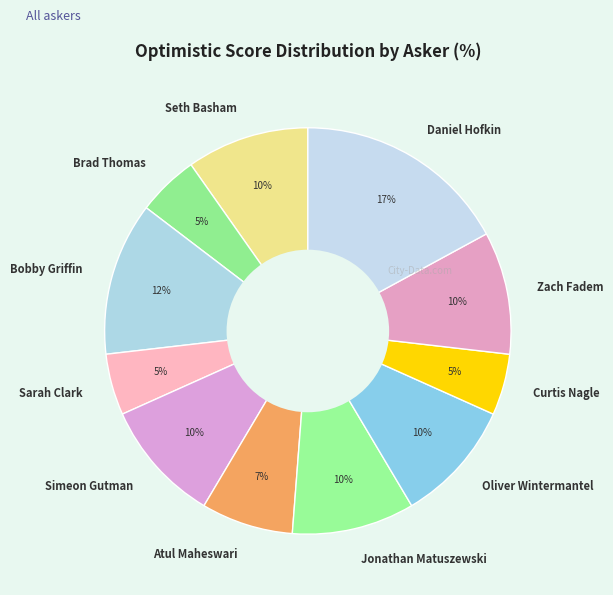

What is the largest slice in the pie chart?

Daniel Hofkin